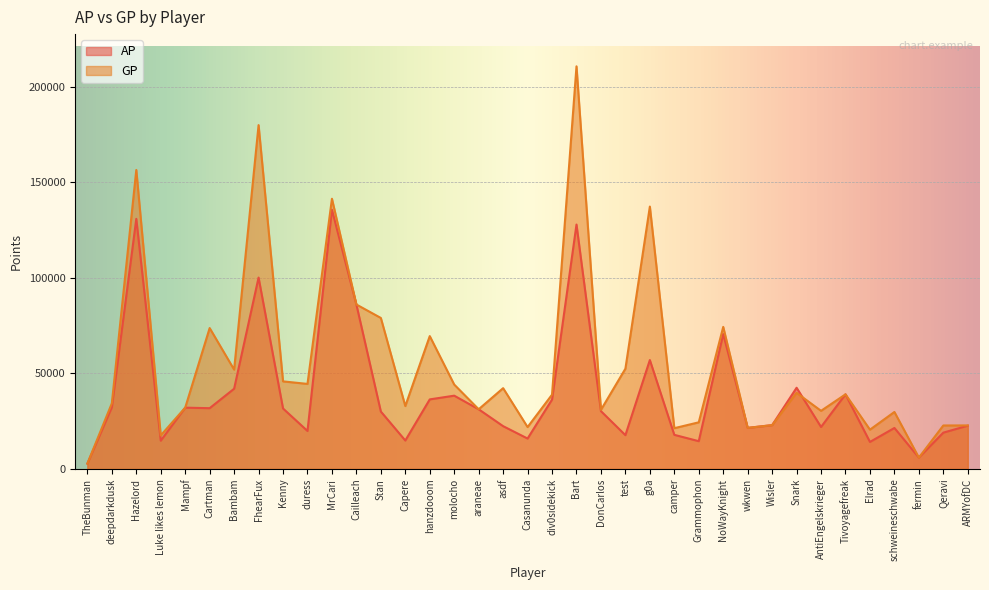

Reading right to left, transcribe all the data shown in this chart.

AP: ARMYofDC=22645	Qeravi=19000	fermin=5954	schweineschwabe=21445	Elrad=14139	Tivoyagefreak=39038	AntiEngelskrieger=21964	Snark=42480	Wisler=22929	wkwen=21495	NoWayKnight=70580	Grammophon=14535	camper=17855	g0a=56981	test=17691	DonCarlos=30246	Bart=127852	div0sidekick=36294	Casanunda=15921	asdf=22392	araneae=31227	molocho=38341	hanzdooom=36395	Capere=14886	Stan=30036	Cailleach=86015	MrCari=135598	duress=19874	Kenny=31636	FhearFux=100118	Bambam=41967	Cartman=31796	Mampf=32068	Luke likes lemon=14792	Hazelord=130833	deepdarkdusk=32258	TheBunman=2816
GP: ARMYofDC=22779	Qeravi=22754	fermin=5954	schweineschwabe=29817	Elrad=20562	Tivoyagefreak=39038	AntiEngelskrieger=30412	Snark=39832	Wisler=22929	wkwen=21495	NoWayKnight=74317	Grammophon=24405	camper=21334	g0a=137250	test=52446	DonCarlos=30921	Bart=210615	div0sidekick=38875	Casanunda=21912	asdf=42268	araneae=31227	molocho=44154	hanzdooom=69504	Capere=32914	Stan=78993	Cailleach=86028	MrCari=141355	duress=44492	Kenny=45820	FhearFux=179870	Bambam=51975	Cartman=73712	Mampf=32068	Luke likes lemon=17559	Hazelord=156411	deepdarkdusk=34350	TheBunman=2816